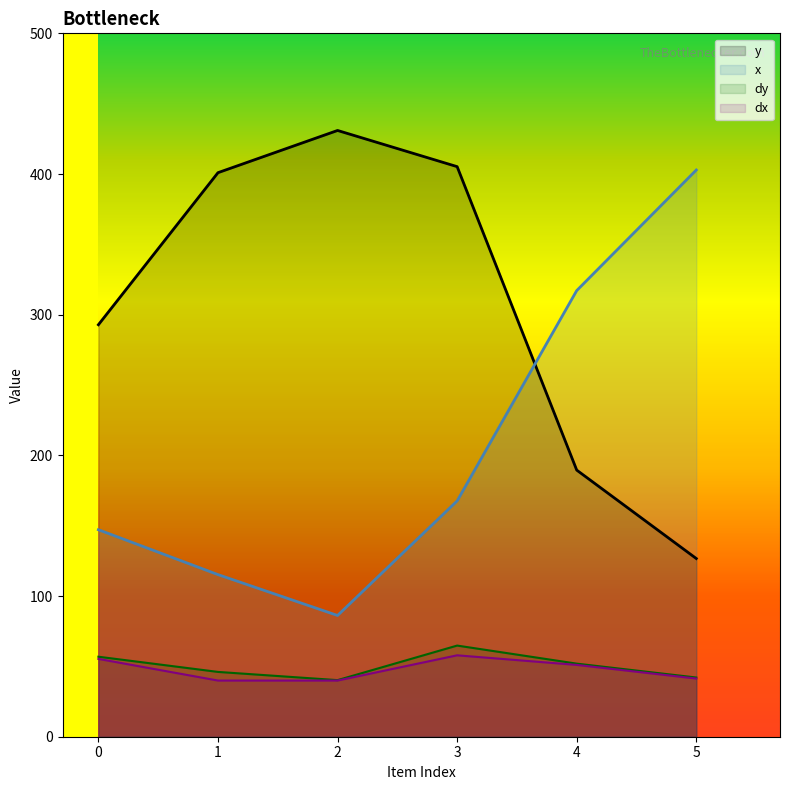

What is the sum of all dx values?

285.4